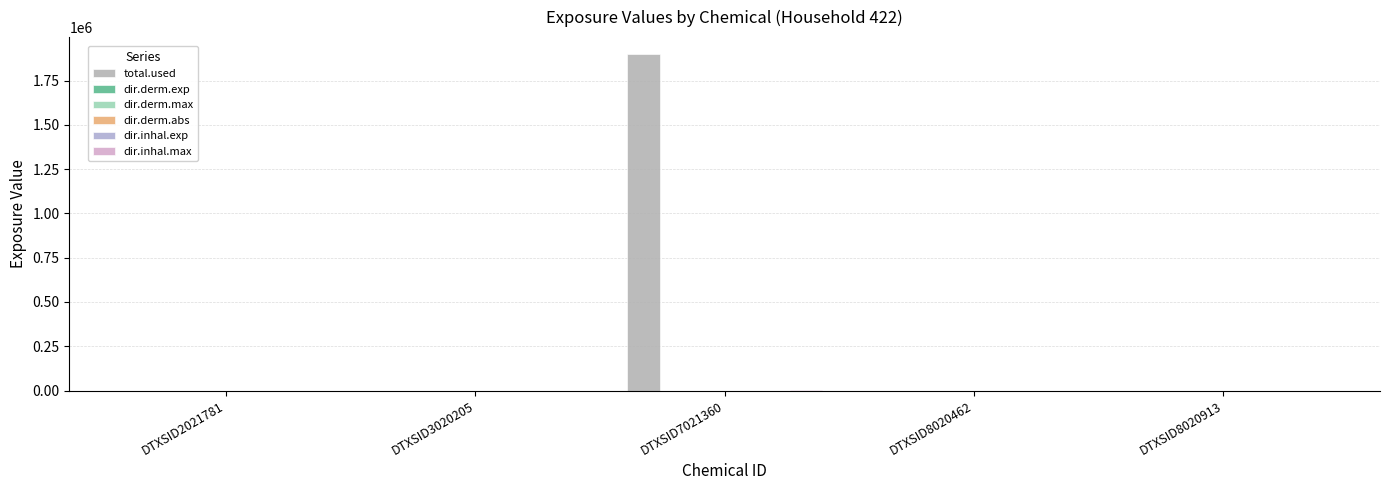

List the series in order of their peak value, highest first.

total.used, dir.inhal.max, dir.derm.exp, dir.inhal.exp, dir.derm.max, dir.derm.abs